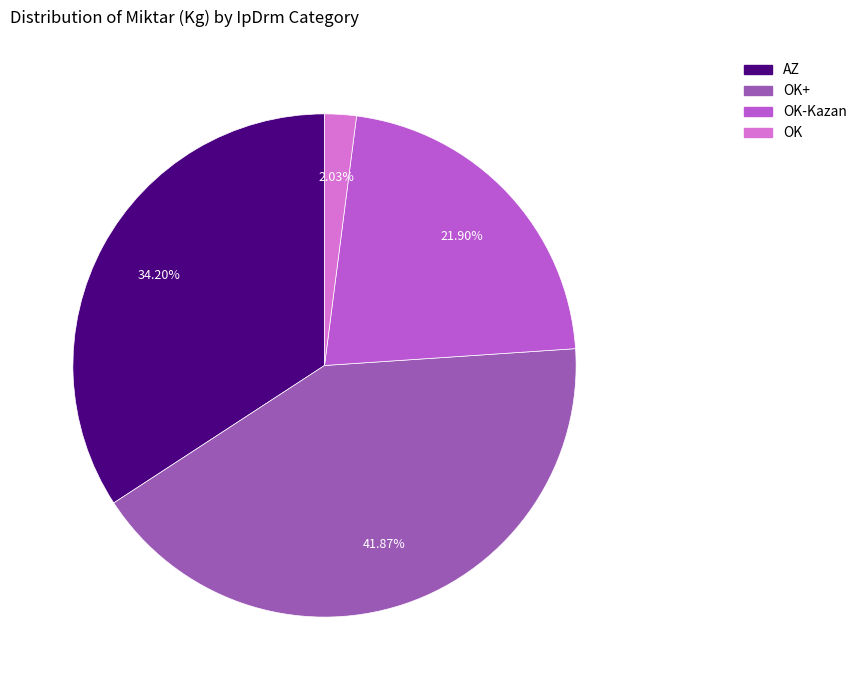

To the nearest percent, what is the average slice percentage?

25%